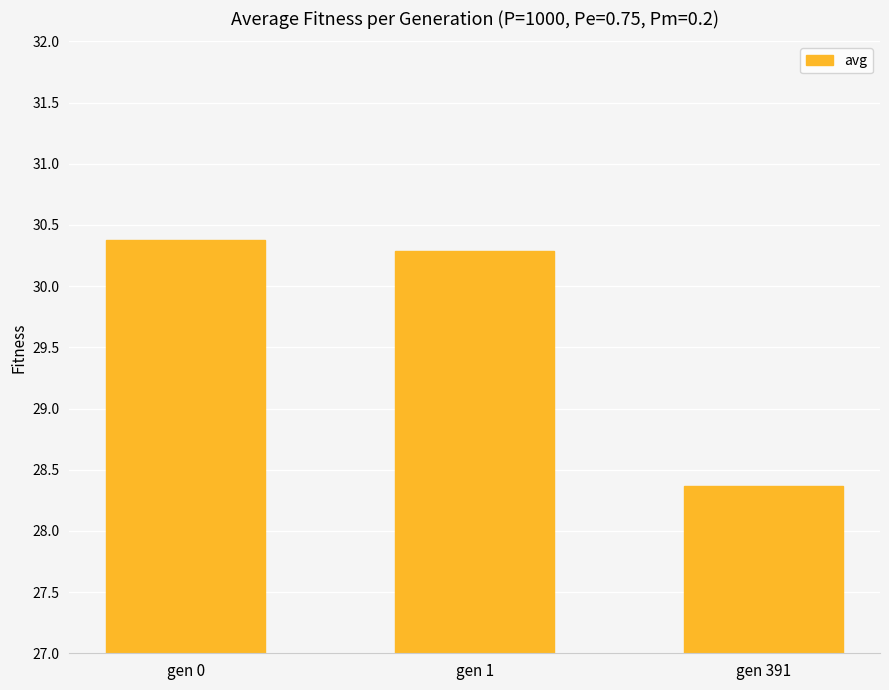

Count the number of values greater than 30.

2